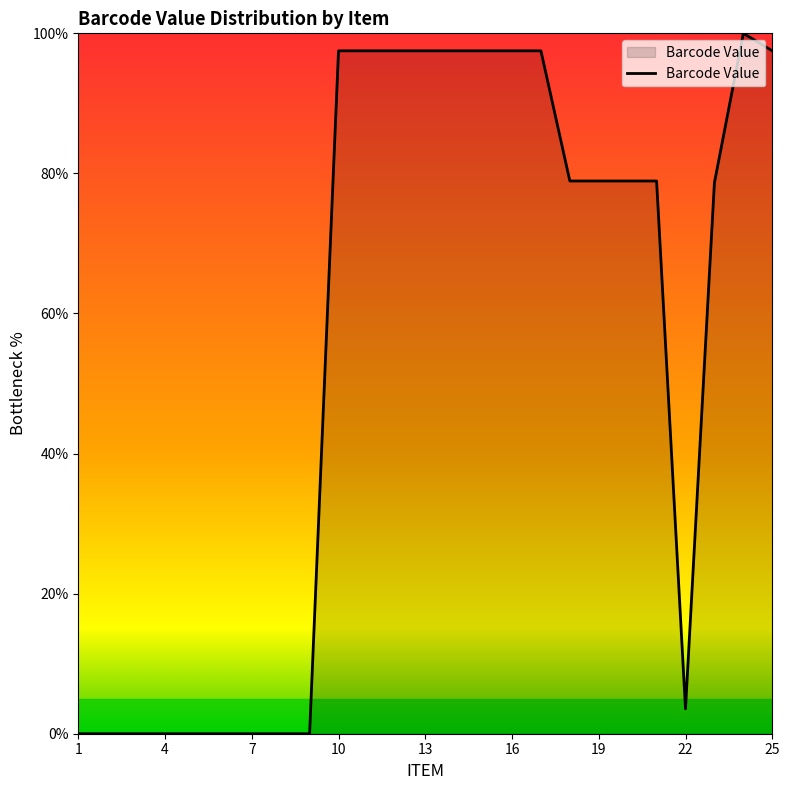

What is the maximum value shown in the chart?

100.0